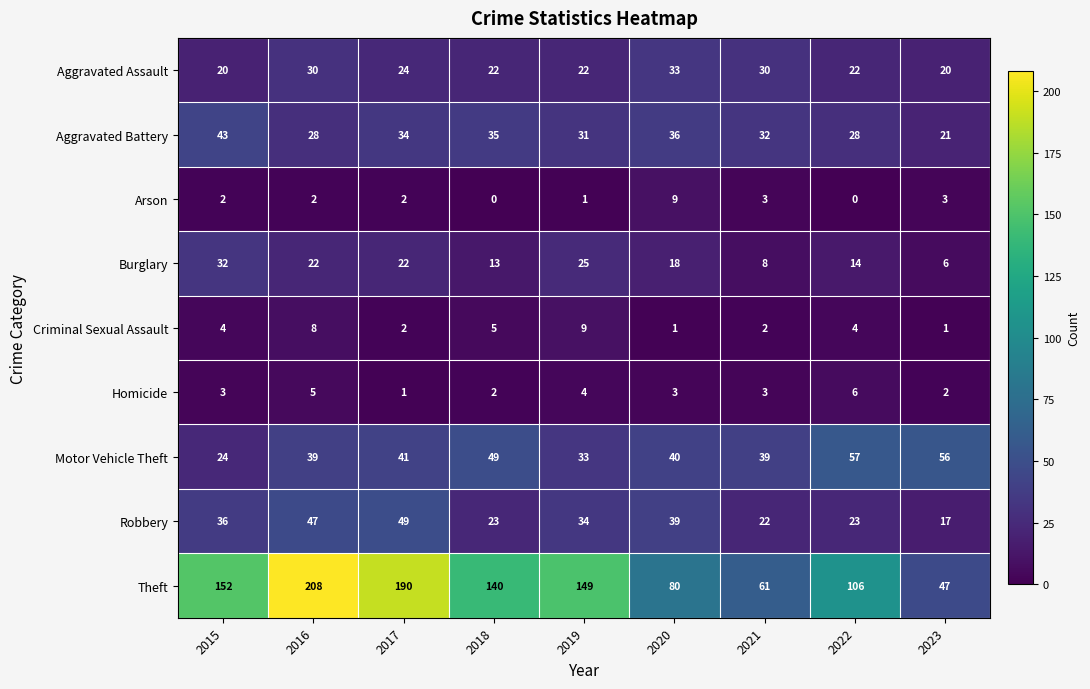

At 2018, list the series in order from largest to smallest.

Theft, Motor Vehicle Theft, Aggravated Battery, Robbery, Aggravated Assault, Burglary, Criminal Sexual Assault, Homicide, Arson